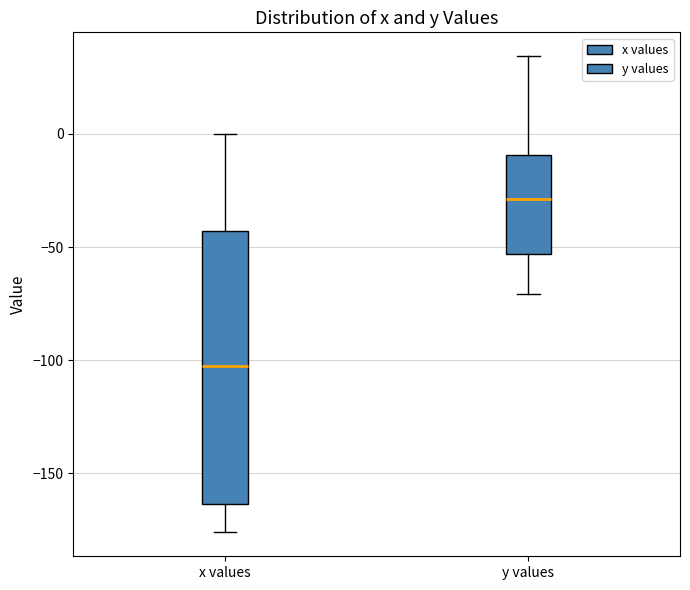

Which box is the tallest, from its lower edge to its upper edge?

x values